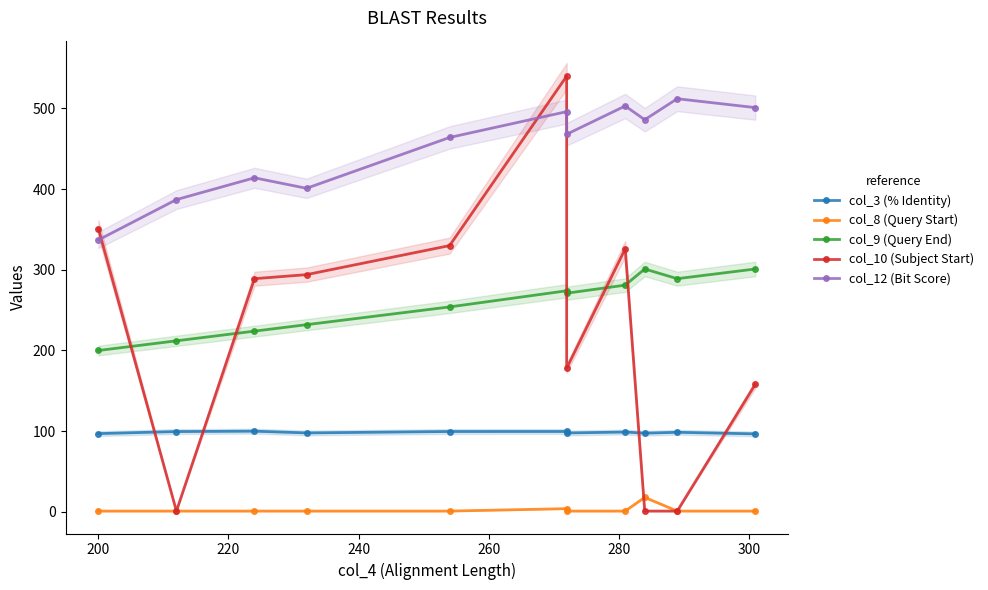

Reading left to right, list all the values displayed in this chart.

col_3 (% Identity): 97.0	99.5	100.0	97.8	99.6	99.6	97.8	98.9	97.5	98.6	96.7
col_8 (Query Start): 1.0	1.0	1.0	1.0	1.0	4.0	1.0	1.0	18.0	1.0	1.0
col_9 (Query End): 200.0	212.0	224.0	232.0	254.0	274.0	271.0	281.0	301.0	289.0	301.0
col_10 (Subject Start): 351.0	1.0	289.0	294.0	330.0	540.0	178.0	326.0	1.0	1.0	158.0
col_12 (Bit Score): 337.0	387.0	414.0	401.0	464.0	496.0	468.0	503.0	486.0	512.0	501.0